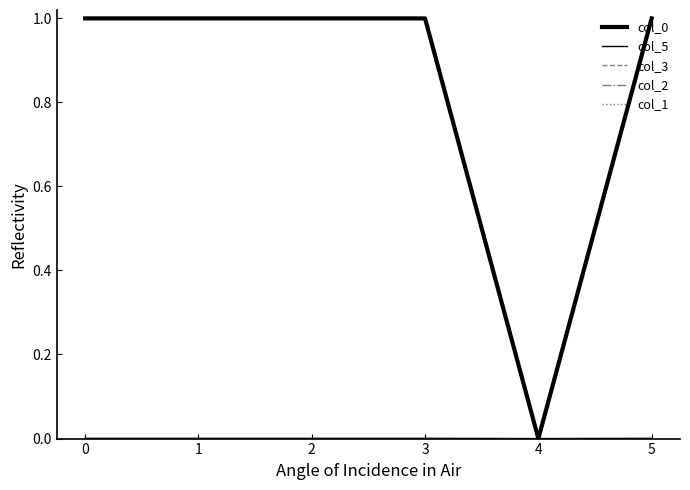

Is this an area chart (filled region under the line)?

No